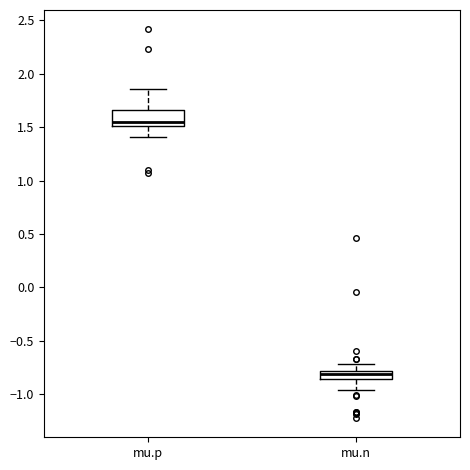

Which box has the lowest median line?

mu.n